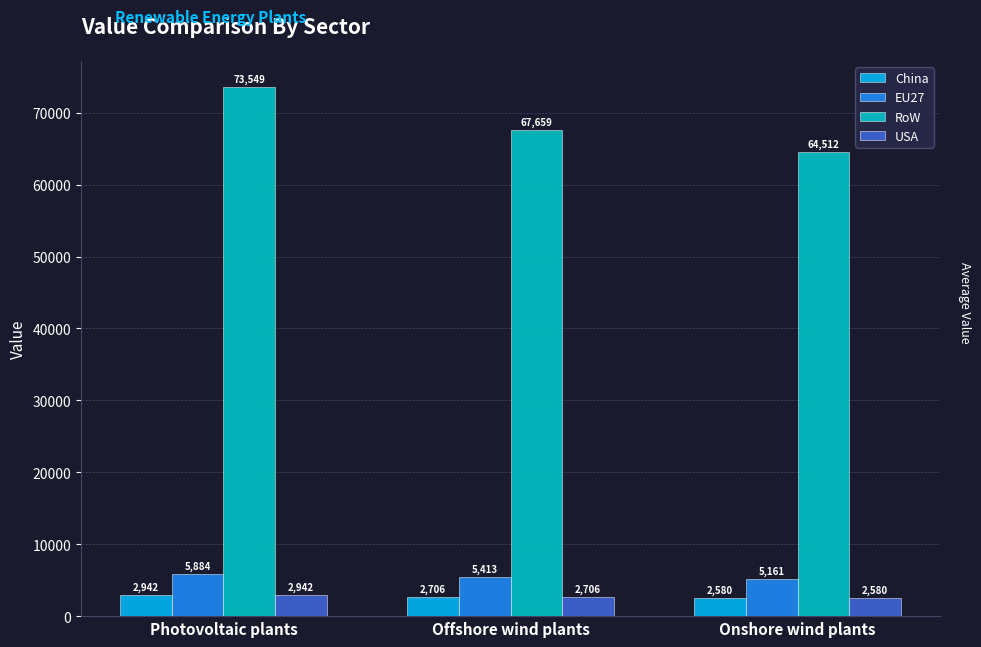

List the labels in order of USA value, smallest first.

Onshore wind plants, Offshore wind plants, Photovoltaic plants